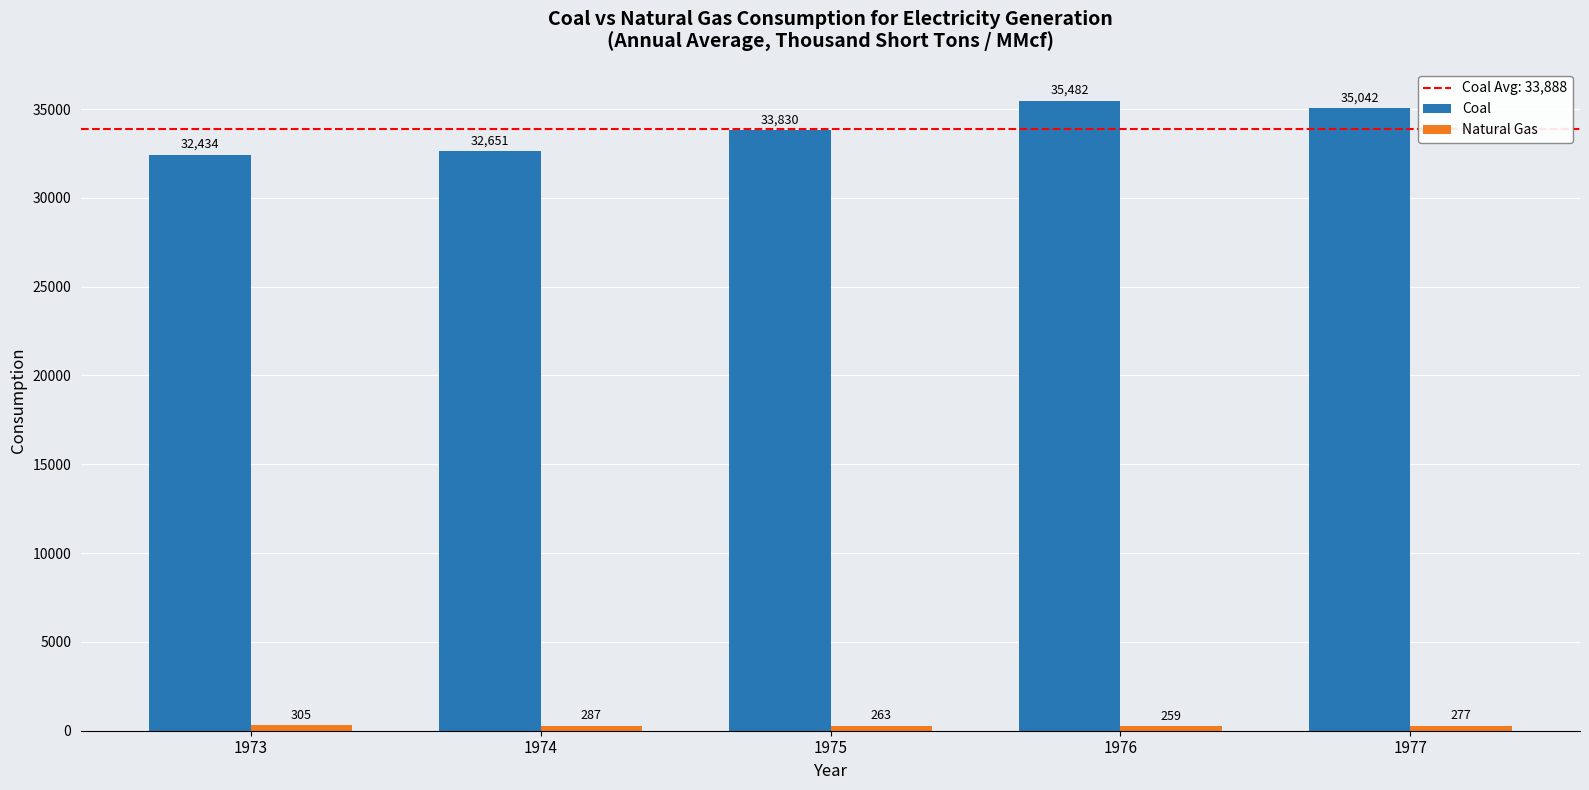

Which series changed the most between 1975 and 1976?

Coal